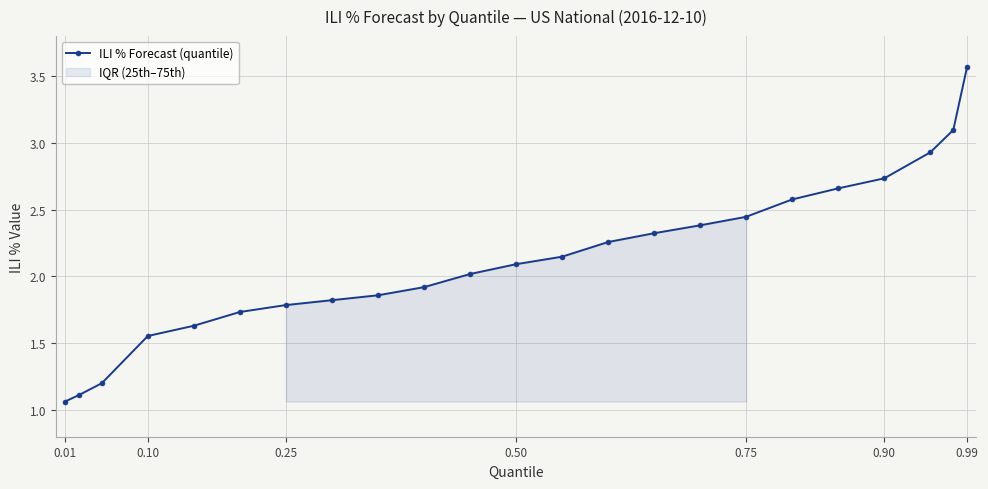

How many data points are above 2?

13